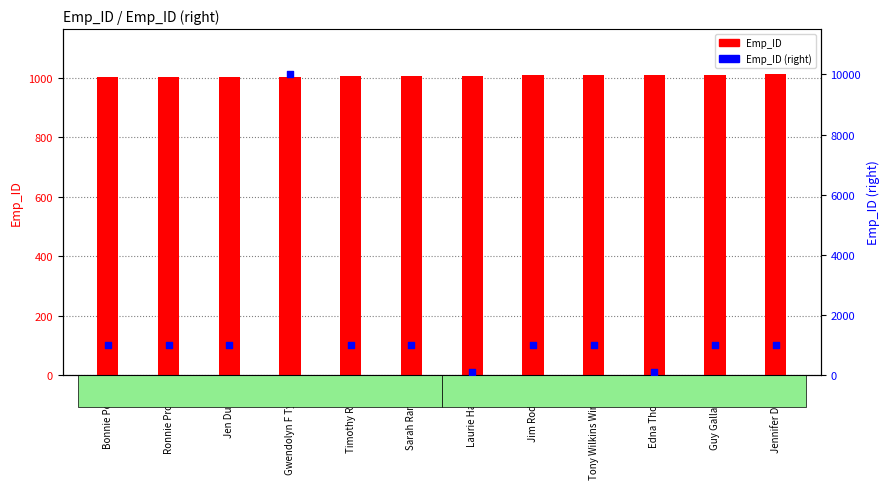

At which category is the sum across all series the highest?

Gwendolyn F Tyson